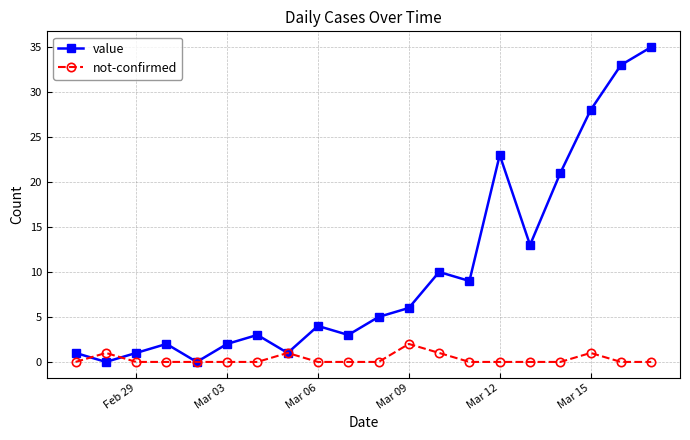

At how many categories does at least one series exceed 15?

5